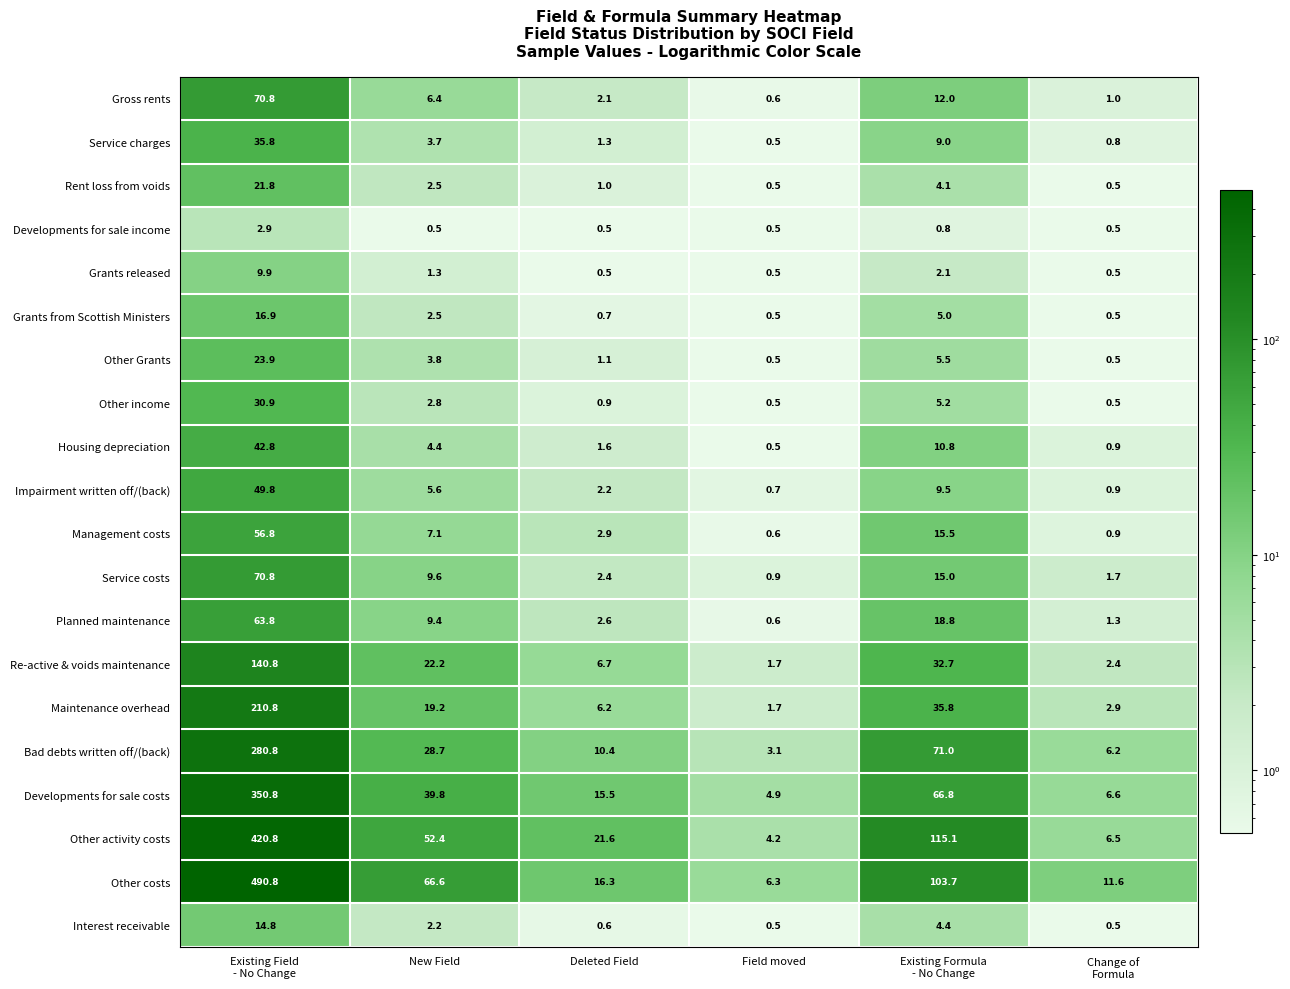

What is the lowest value of the Service charges series?

0.5